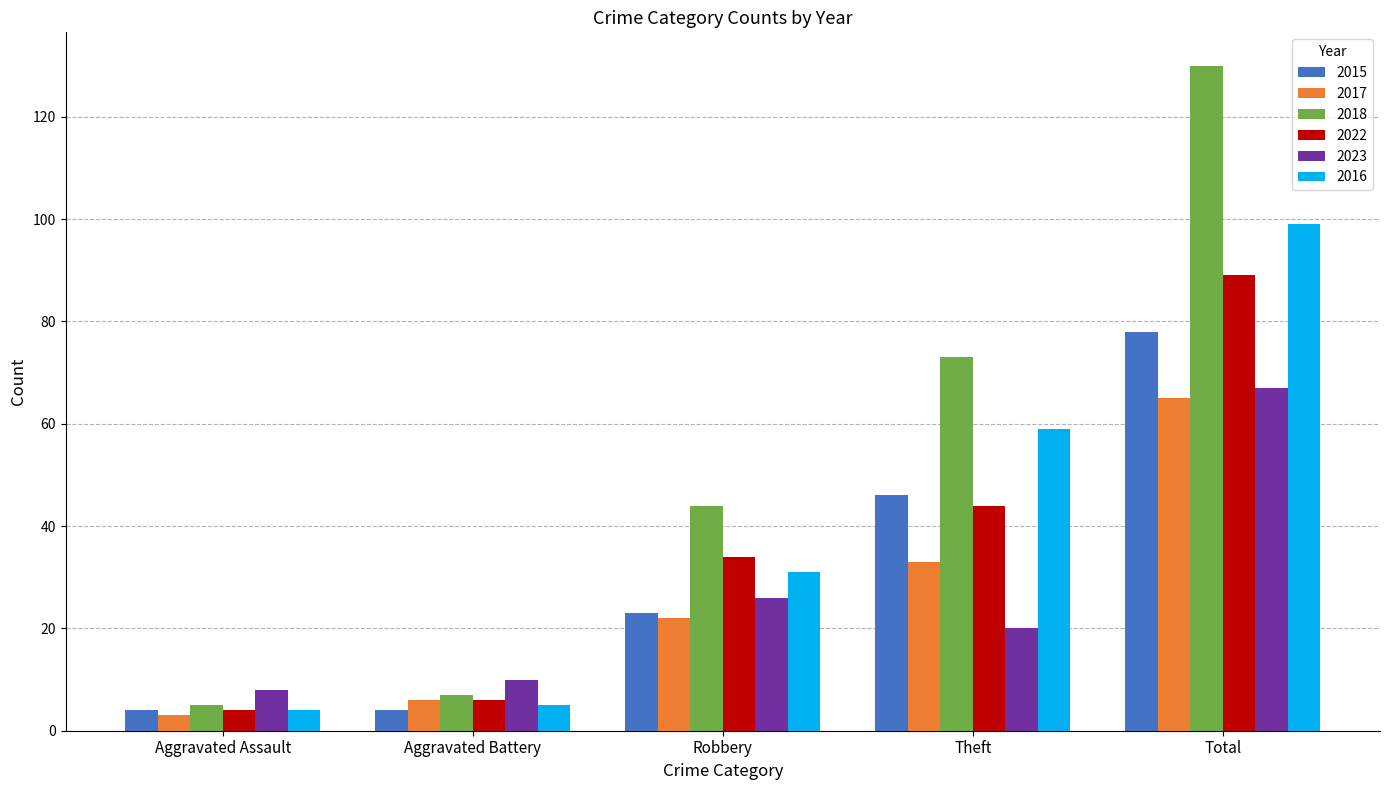

Count the number of categories in the chart.

5